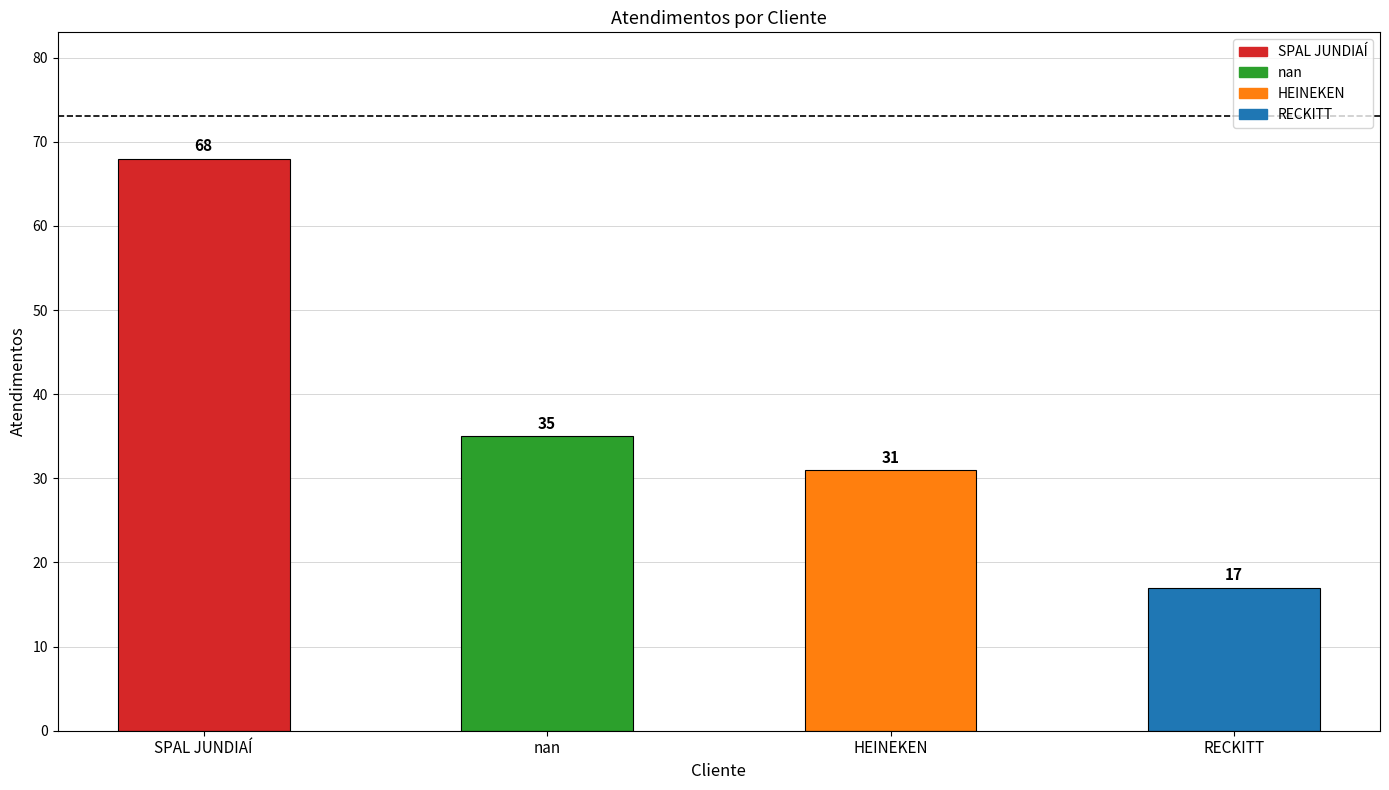

What is the label of the 1st bar from the right?

RECKITT